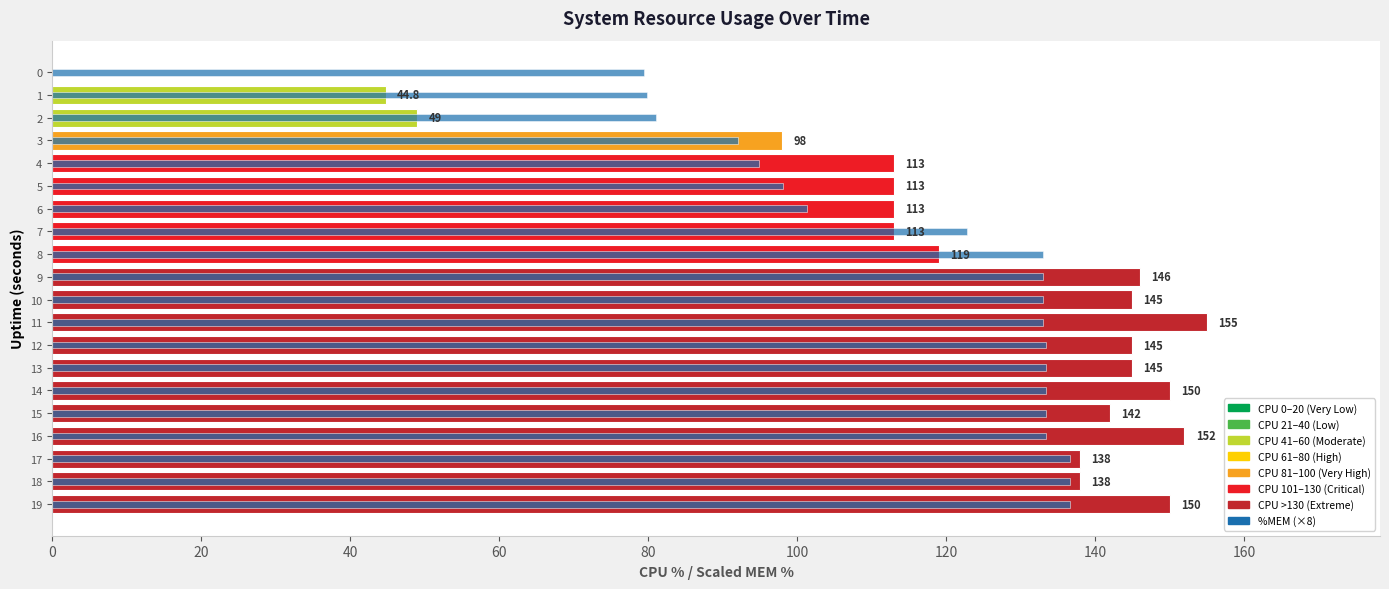

What is the difference between the second highest and second lowest values in the %MEM (×8) series?

56.8